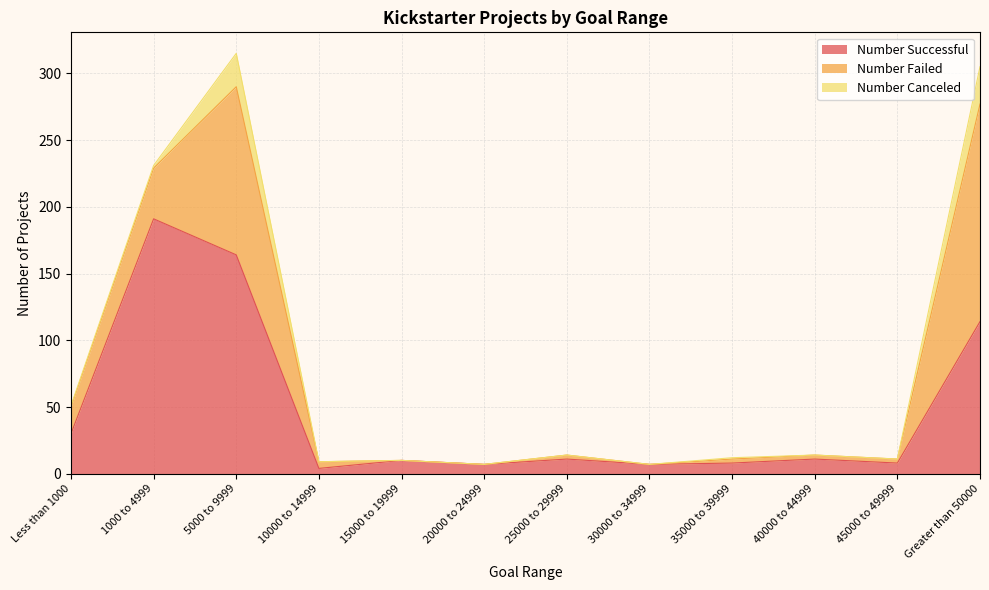

What is the average value of the Number Failed series?

30